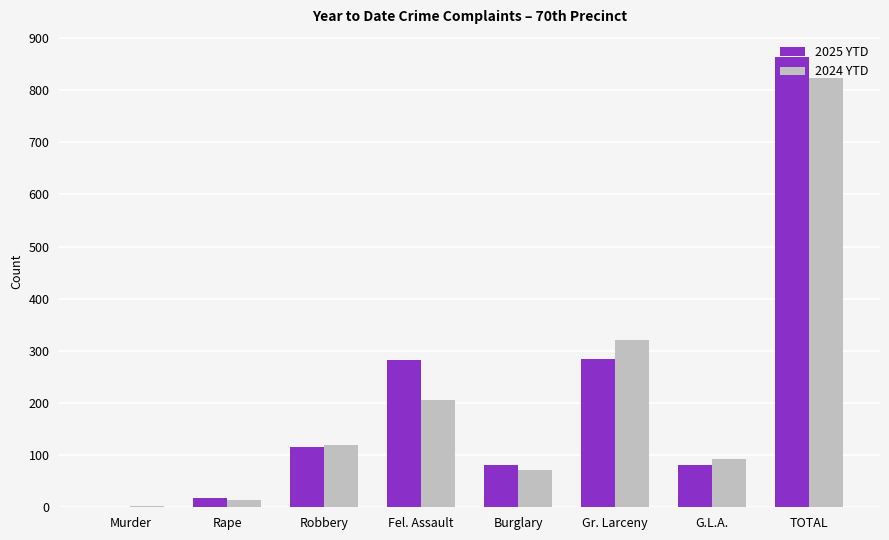

Which category has the highest value in the 2025 YTD series?

TOTAL